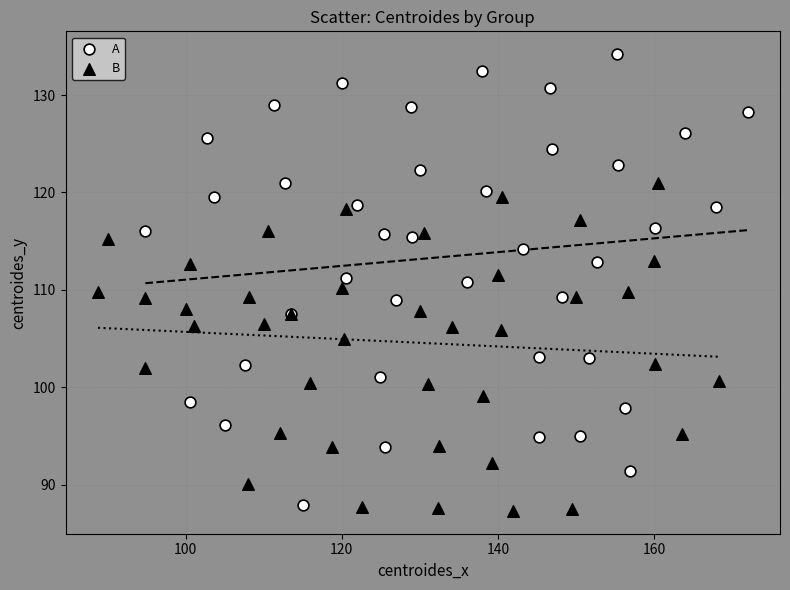

Which series contains the highest Y value?

A